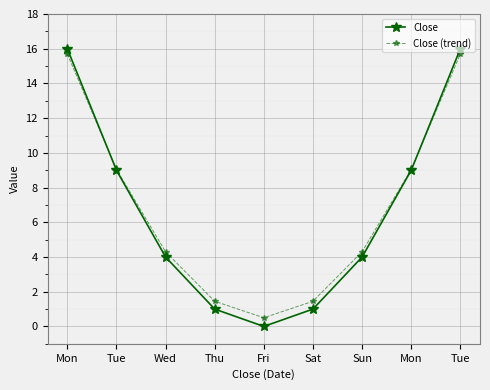

Between Wed and Fri, which is larger?

Wed